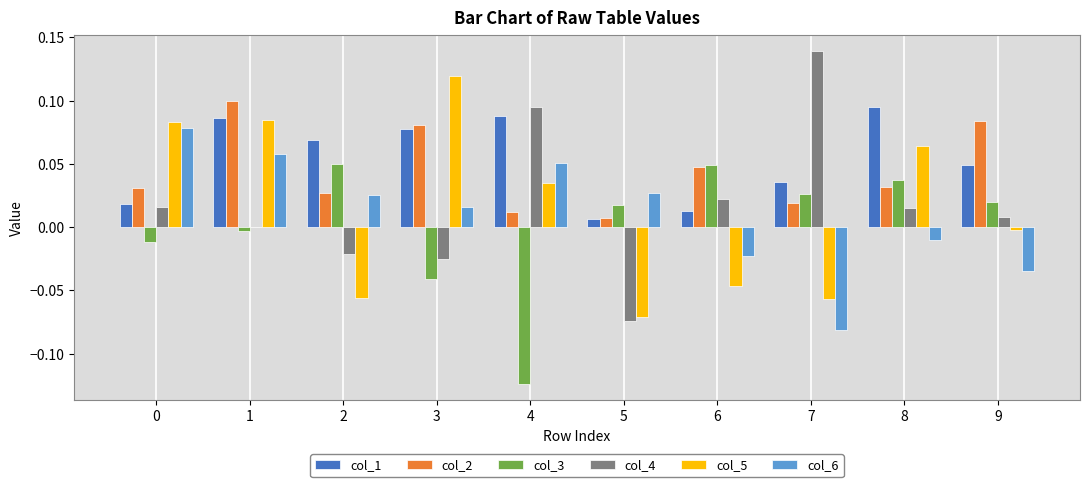

The col_2 series shows 0.0 at 0. True or false?

True